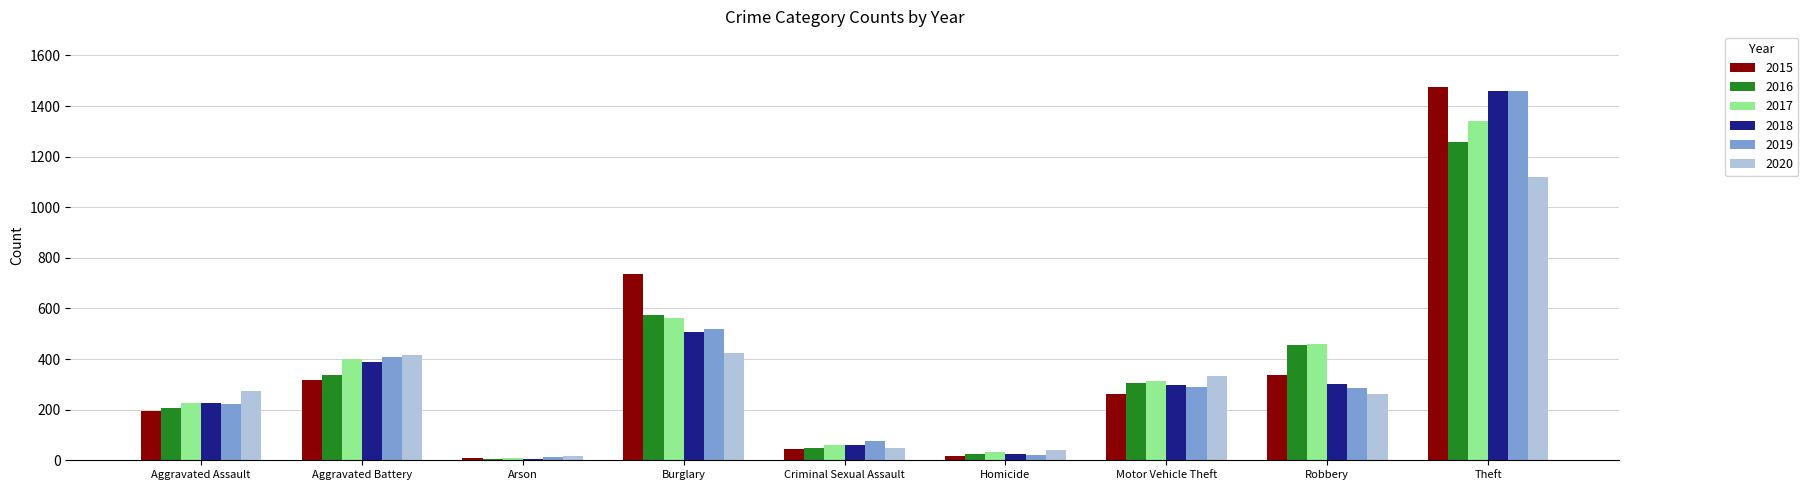

What is the greatest value displayed?

1474